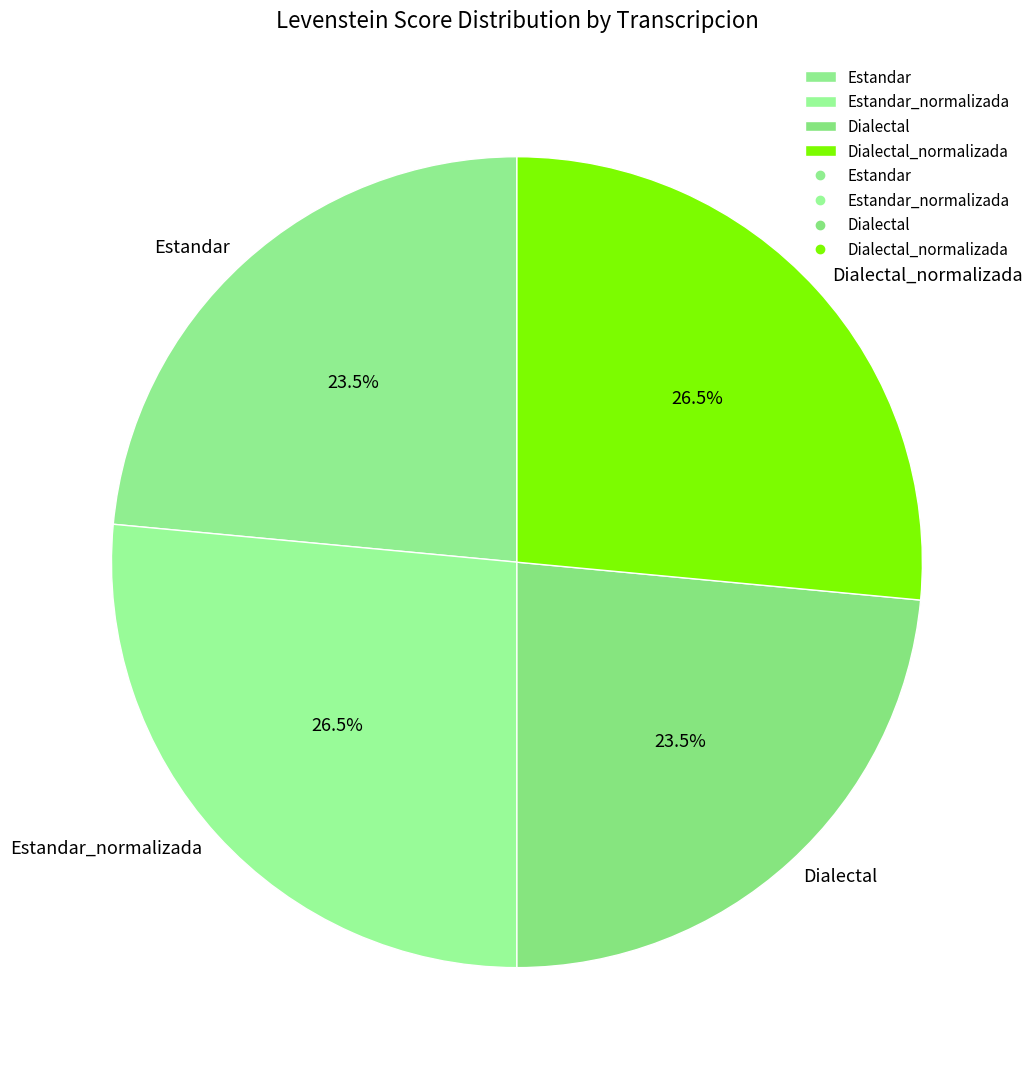

How many segments does this pie chart have?

4